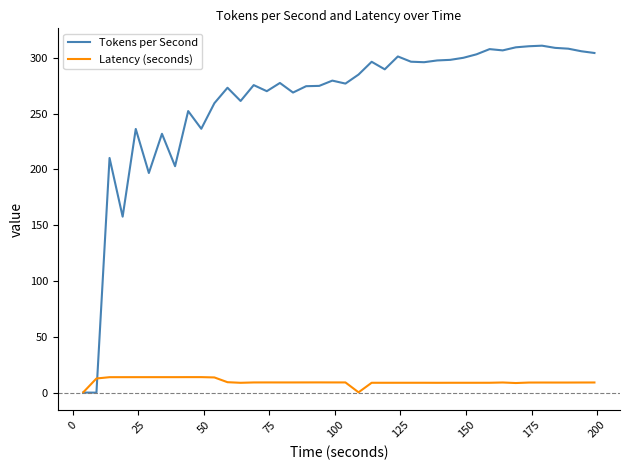

List the series in order of their peak value, lowest first.

Latency (seconds), Tokens per Second